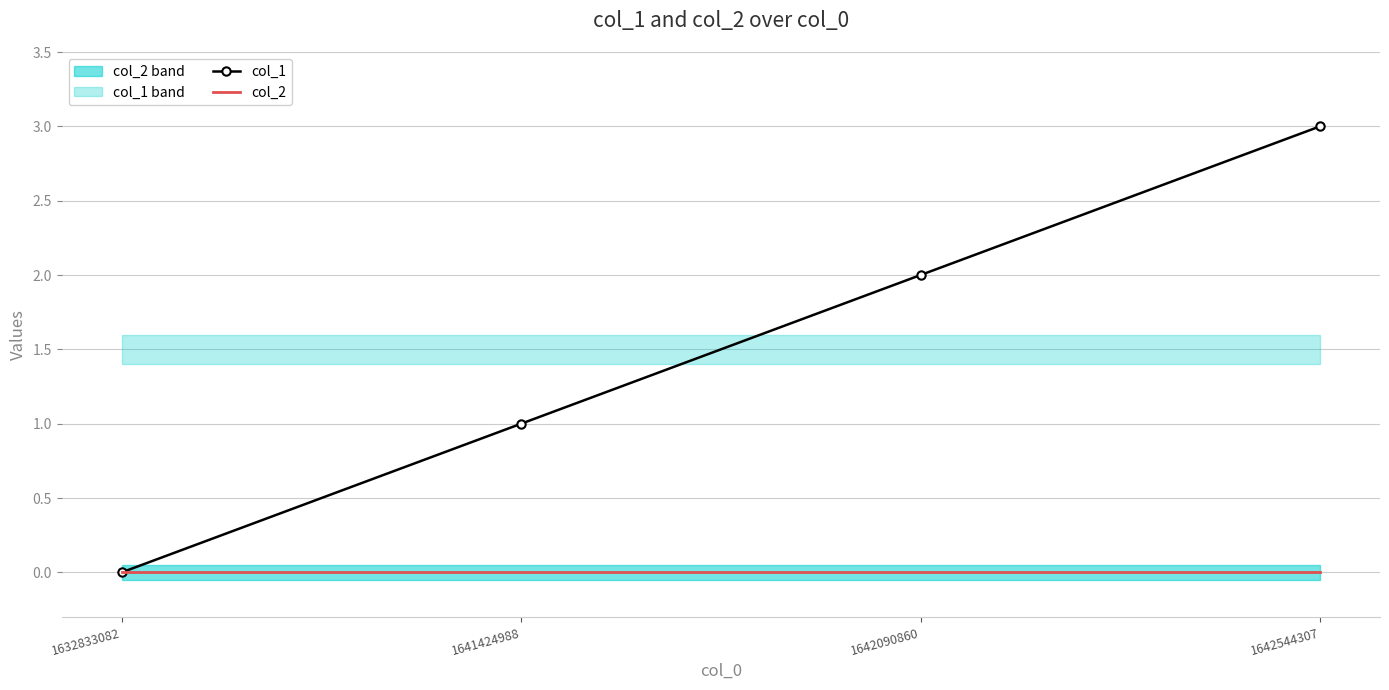

How many values in the col_1 series exceed 2?

1